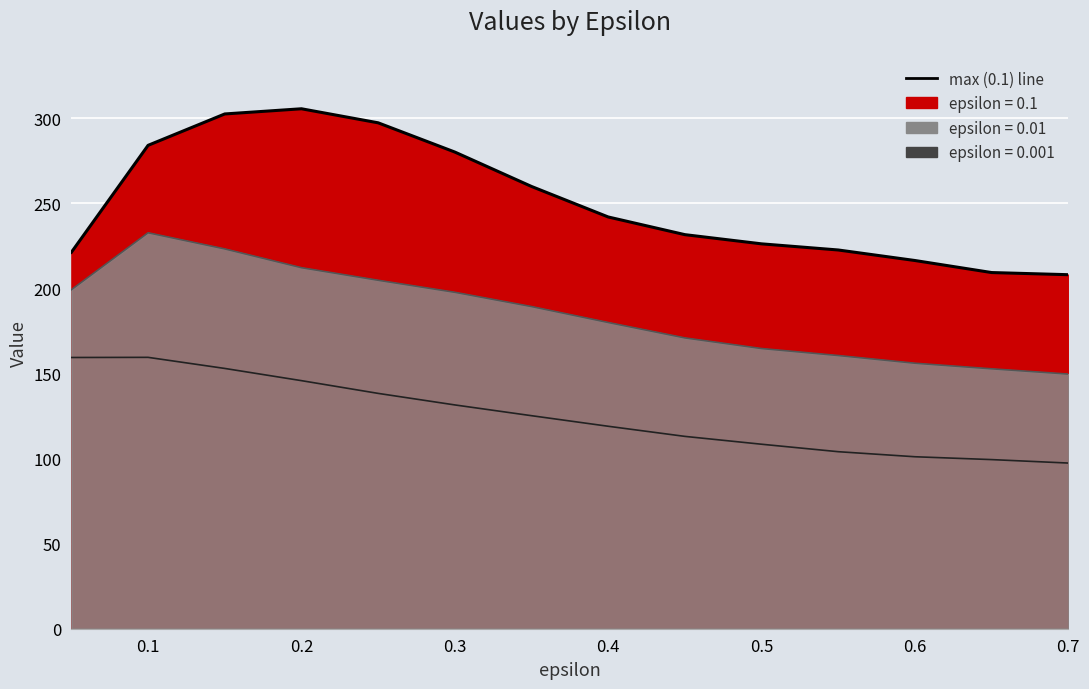

What is the average value of the 0.1 (line) series?

250.6